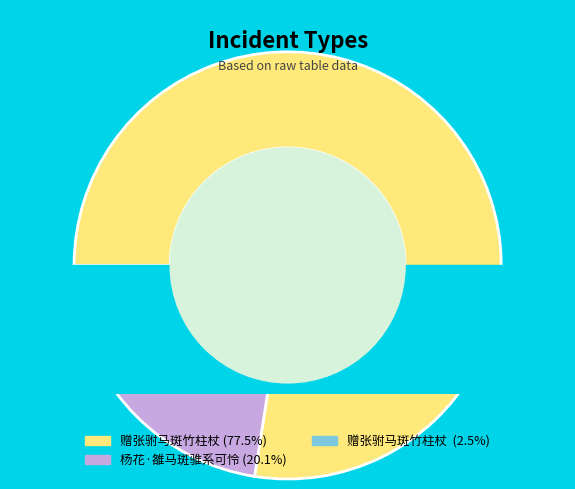

What percentage is the 赠张驸马斑竹柱杖  slice, to the nearest percent?

2%